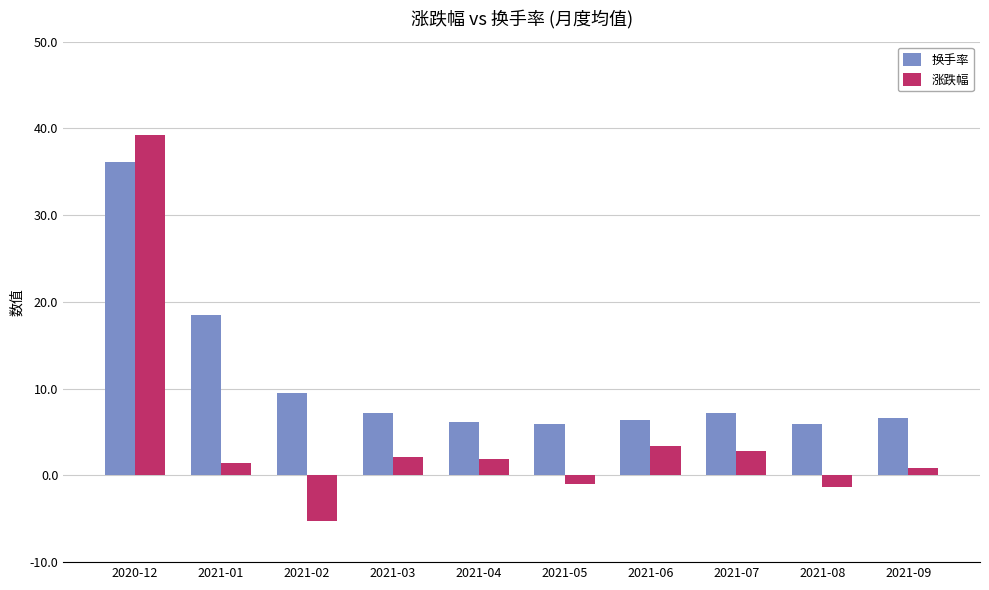

What is the difference between the maximum and minimum values in the 涨跌幅 series?

44.5